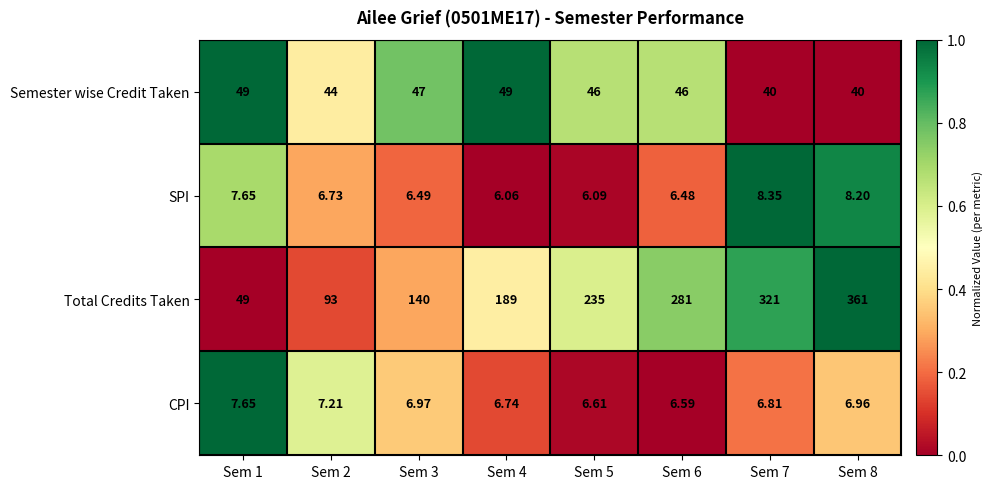

At Sem 4, list the series in order from smallest to largest.

SPI, CPI, Semester wise Credit Taken, Total Credits Taken